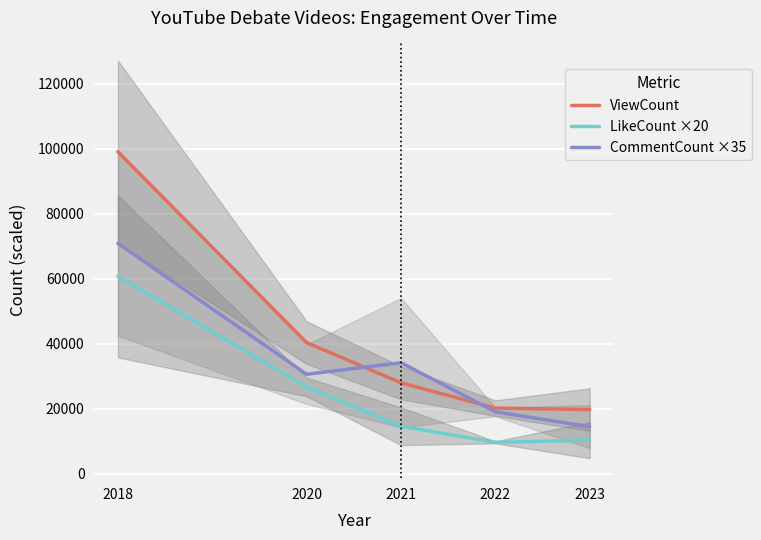

What is the maximum value for LikeCount ×20?

60720.0